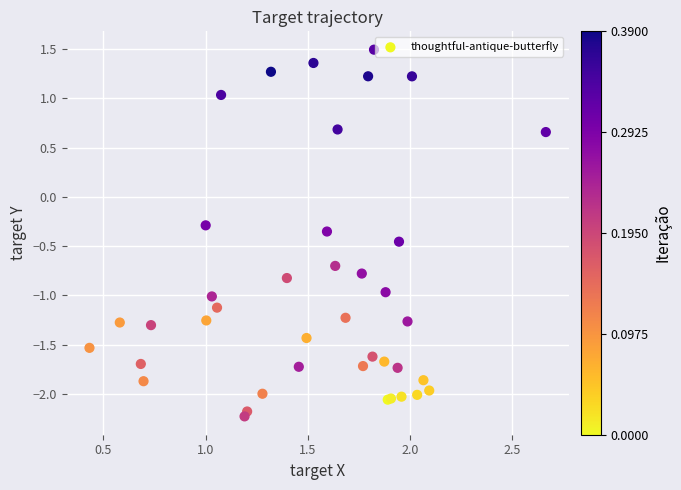

What Y value in the scatter plot is closest to 0?

-0.3